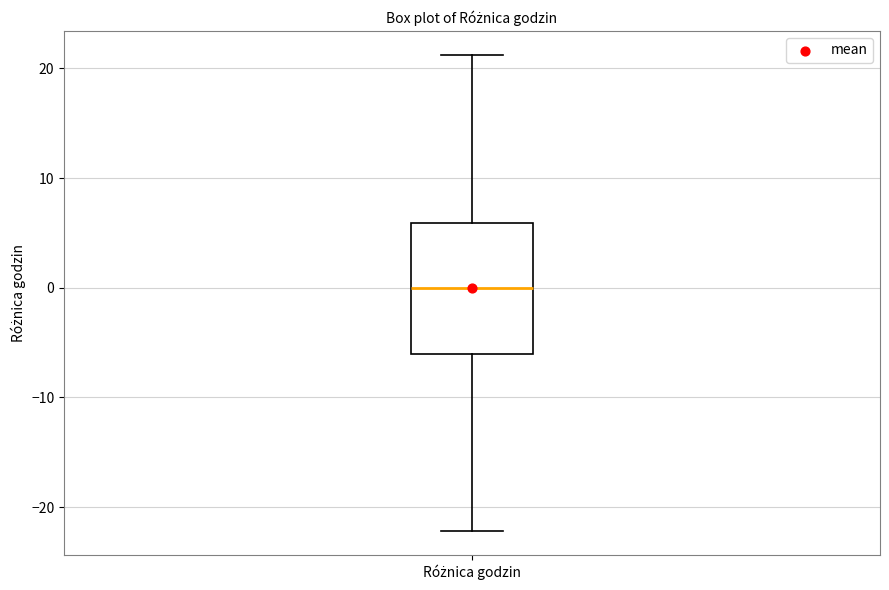

Read this box plot against the y-axis: the position of the median line, the range covered by the box, and the ends of both whiskers. The values are not printed on the chart, so give them approximately, as read against the axis.

median 0, box -6 to 6, whiskers -22 to 21